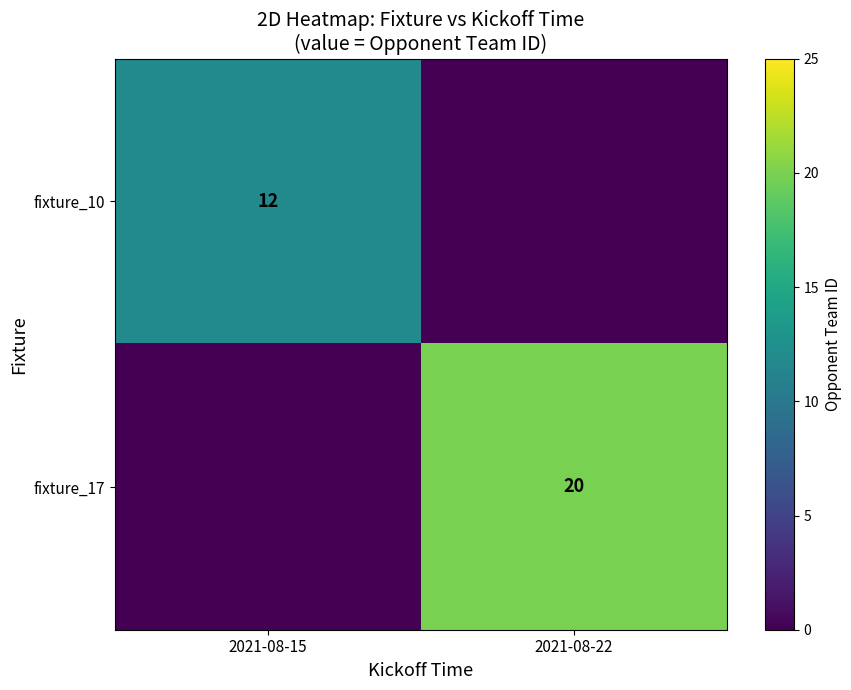

The value of fixture_17 at 2021-08-22 is 20. True or false?

True